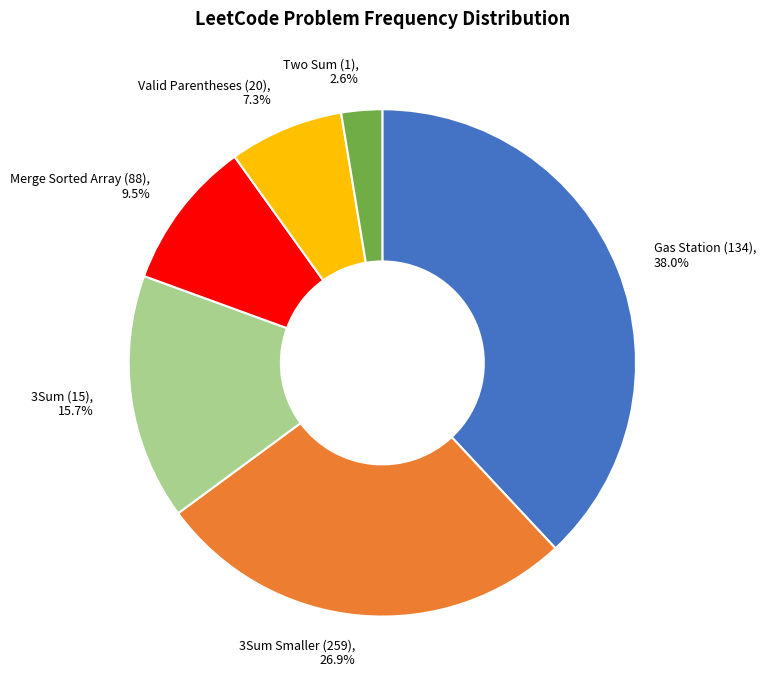

Which category has the biggest portion of the pie?

Gas Station (134)